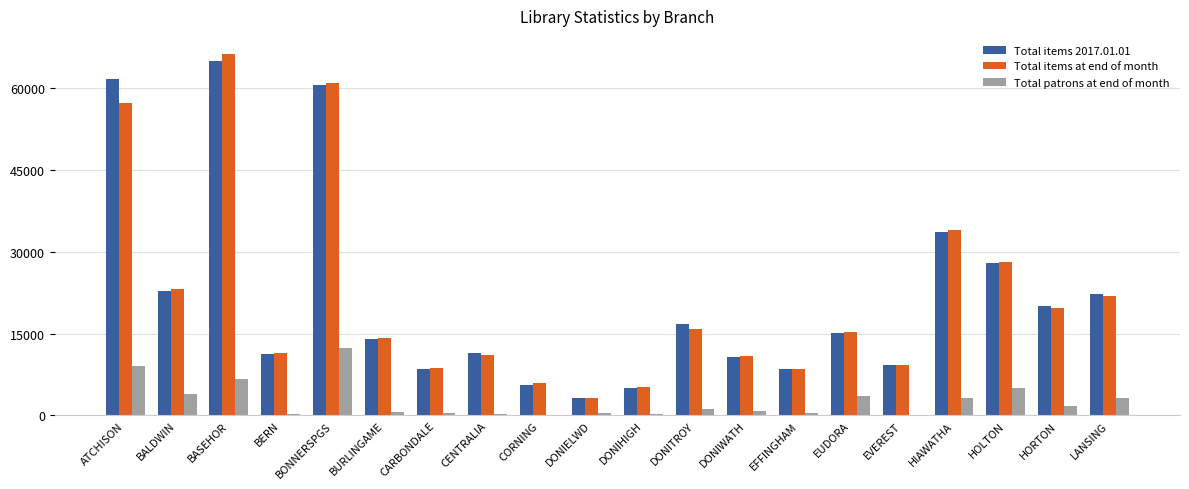

What is the total value across all series at BASEHOR?

137788